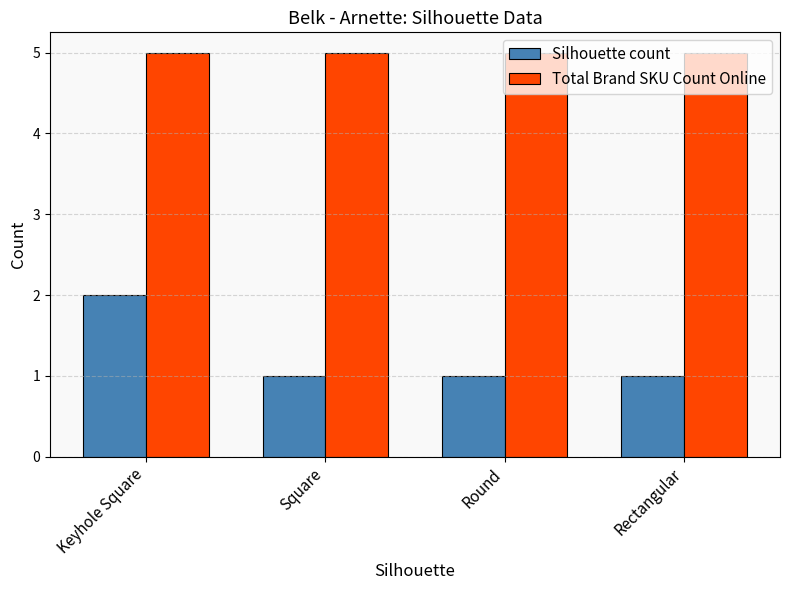

What is the average value of the Silhouette count series?

1